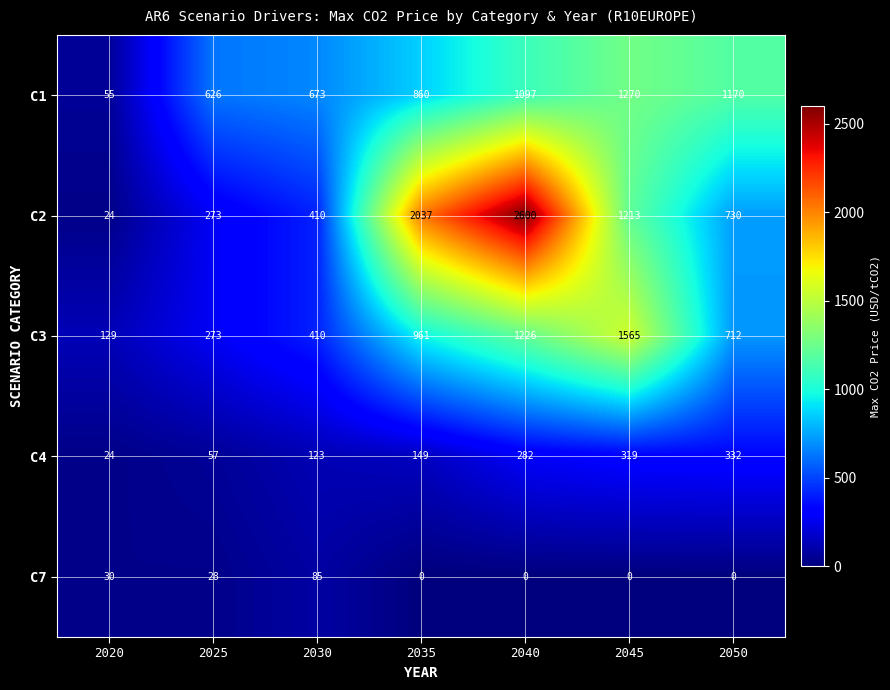

At how many categories does at least one series exceed 2300?

1